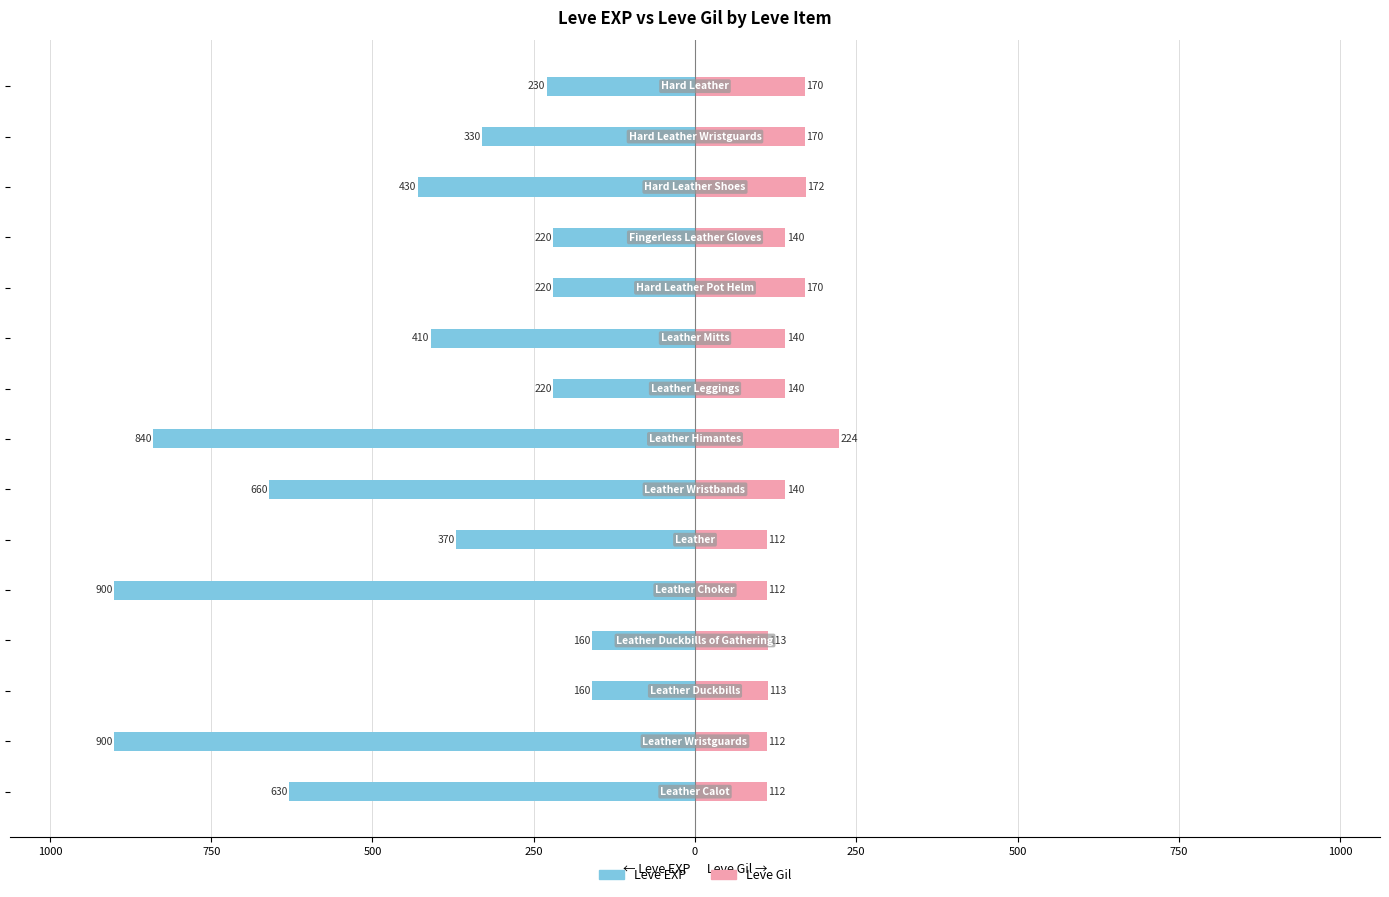

What is the total value across all series at 0?

-258